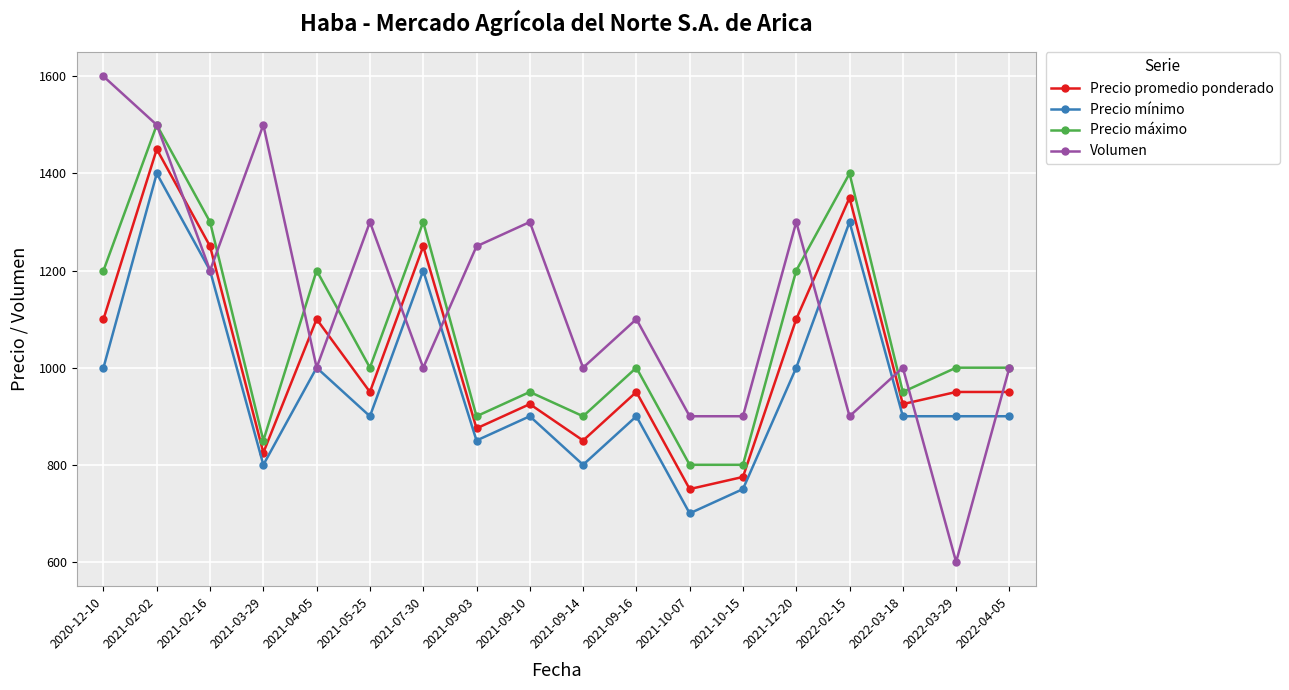

True or false: Precio máximo and Precio mínimo intersect in this chart.

False